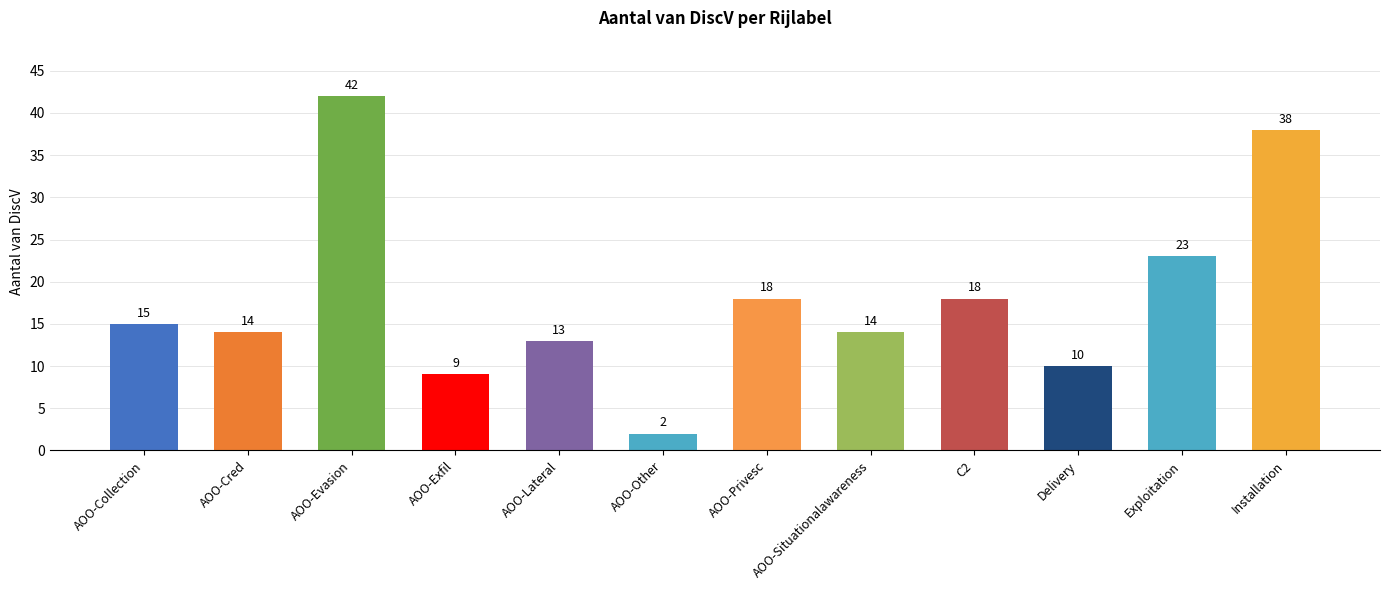

What position from the left is AOO-Cred?

2